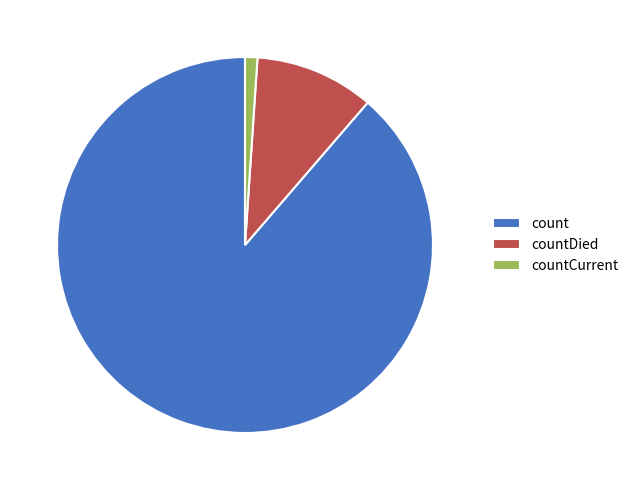

Does countCurrent represent more than half of the total?

No